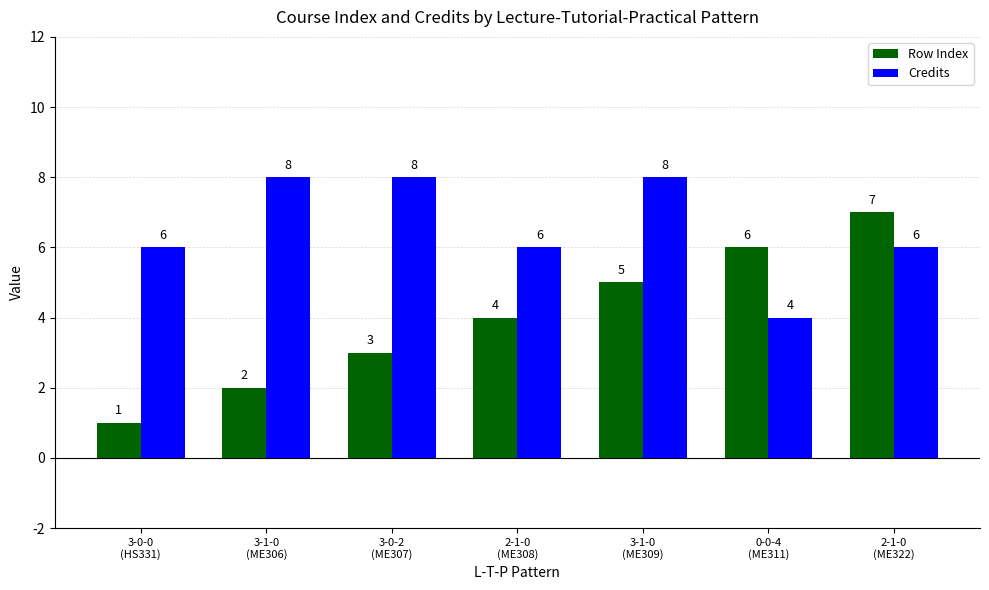

Which series has the largest total across all categories?

Credits